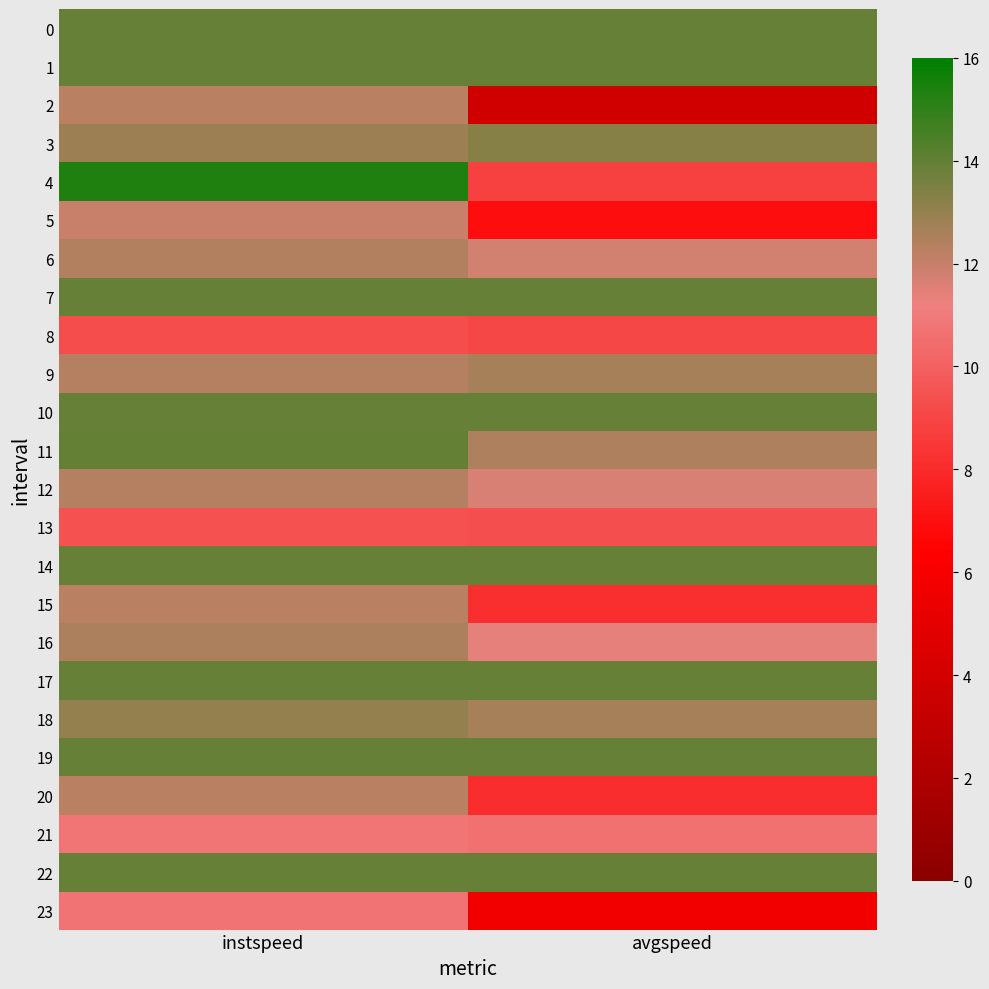

Reading left to right, extract all data points from this chart.

0: instspeed=13.9	avgspeed=13.9
1: instspeed=13.9	avgspeed=13.9
2: instspeed=12.3	avgspeed=3.8
3: instspeed=12.9	avgspeed=13.3
4: instspeed=15.4	avgspeed=8.8
5: instspeed=12.0	avgspeed=6.9
6: instspeed=12.4	avgspeed=11.8
7: instspeed=13.9	avgspeed=13.9
8: instspeed=9.3	avgspeed=9.1
9: instspeed=12.3	avgspeed=12.6
10: instspeed=13.9	avgspeed=13.9
11: instspeed=14.0	avgspeed=12.5
12: instspeed=12.4	avgspeed=11.6
13: instspeed=9.5	avgspeed=9.4
14: instspeed=13.9	avgspeed=13.9
15: instspeed=12.3	avgspeed=8.2
16: instspeed=12.5	avgspeed=11.4
17: instspeed=13.9	avgspeed=13.9
18: instspeed=13.0	avgspeed=12.7
19: instspeed=13.9	avgspeed=13.9
20: instspeed=12.3	avgspeed=8.1
21: instspeed=10.8	avgspeed=10.6
22: instspeed=13.9	avgspeed=13.9
23: instspeed=10.7	avgspeed=5.7